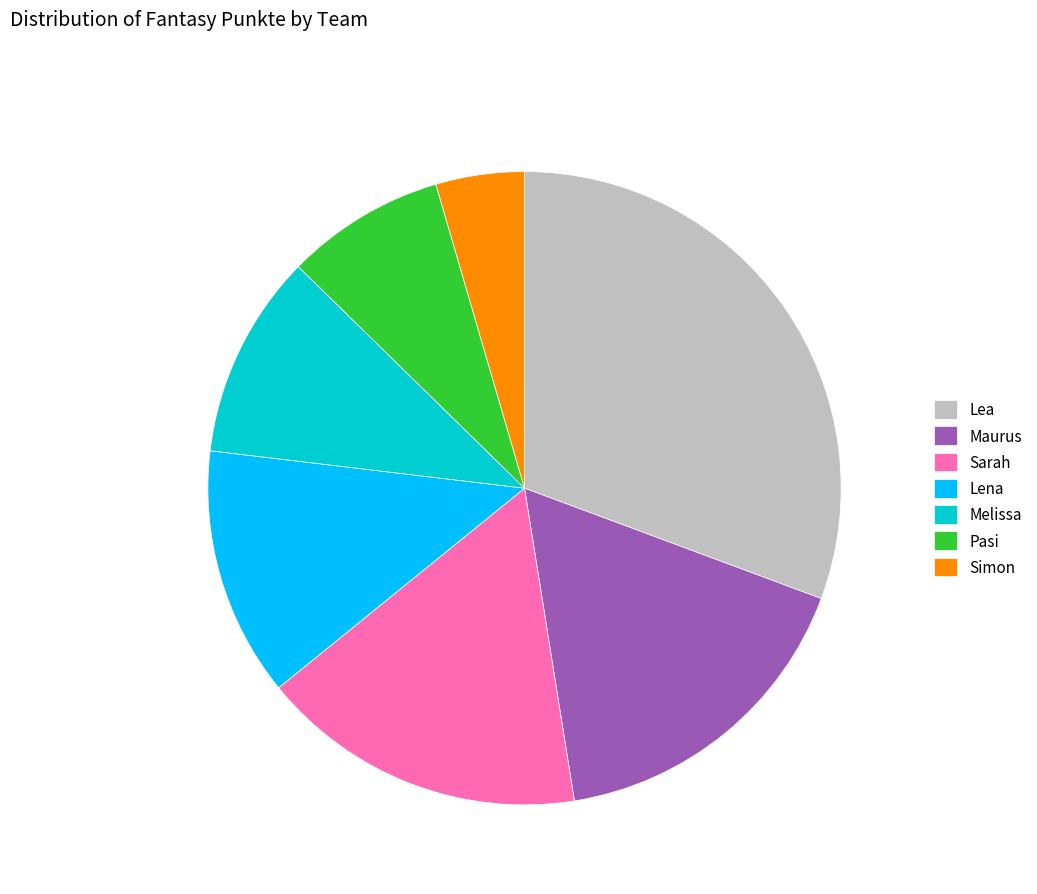

What is the smallest slice in the pie chart?

Simon